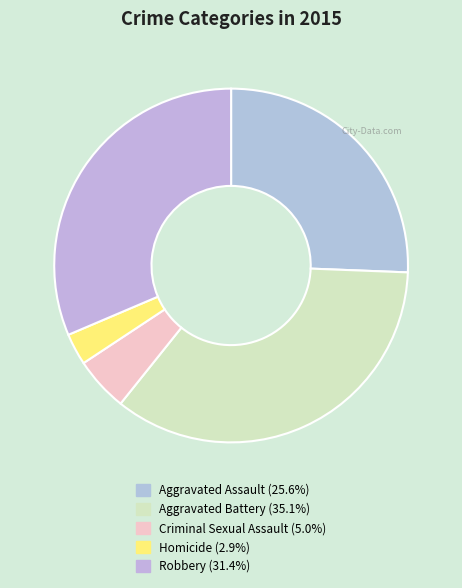

Rank the categories by value from lowest to highest.

Homicide, Criminal Sexual Assault, Aggravated Assault, Robbery, Aggravated Battery